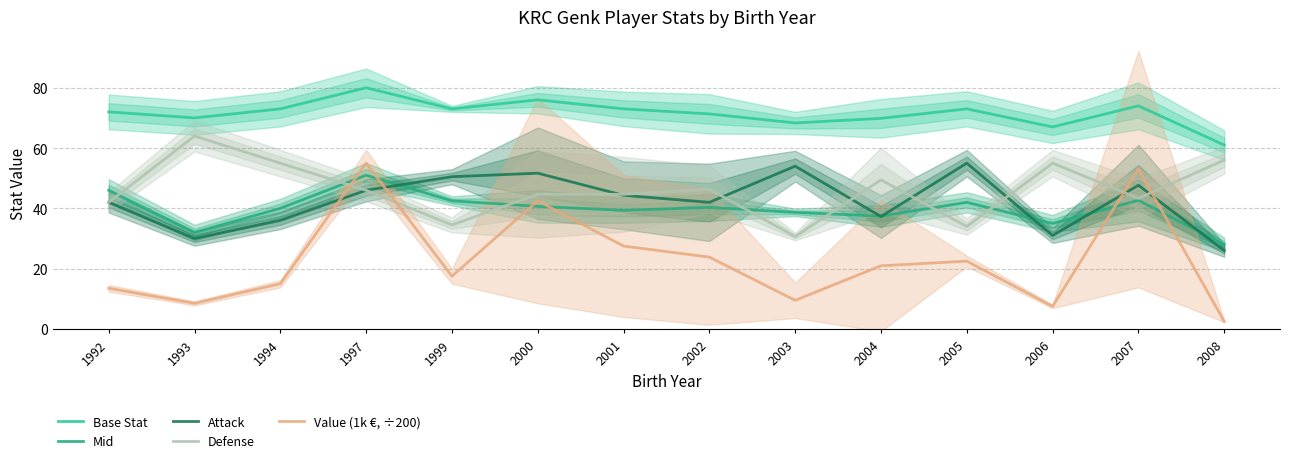

What value does the Defense series have at 2002?

46.3